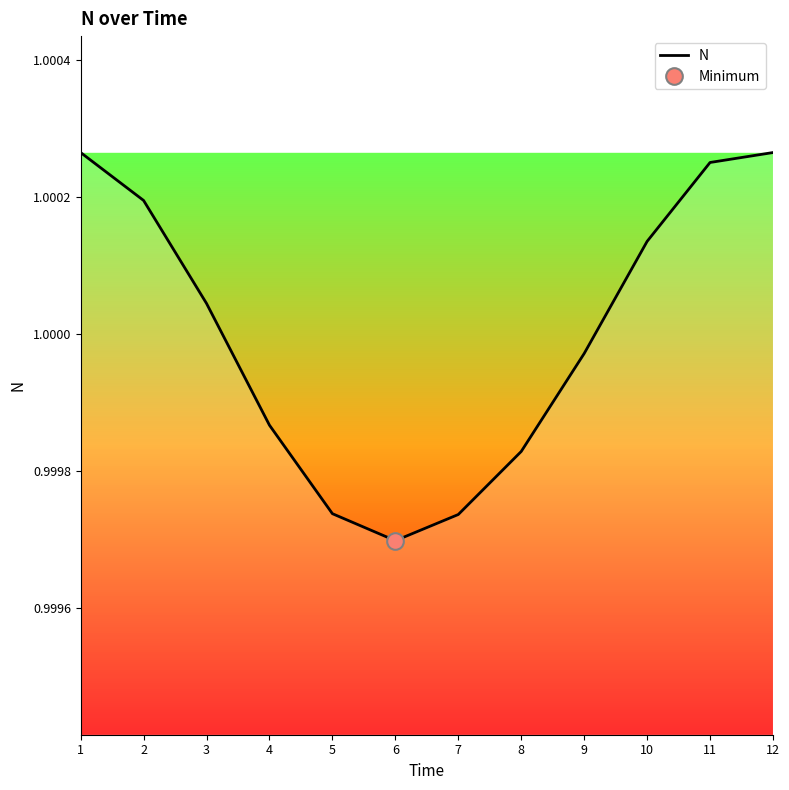

True or false: the data has more than 1 interior local peaks.

False